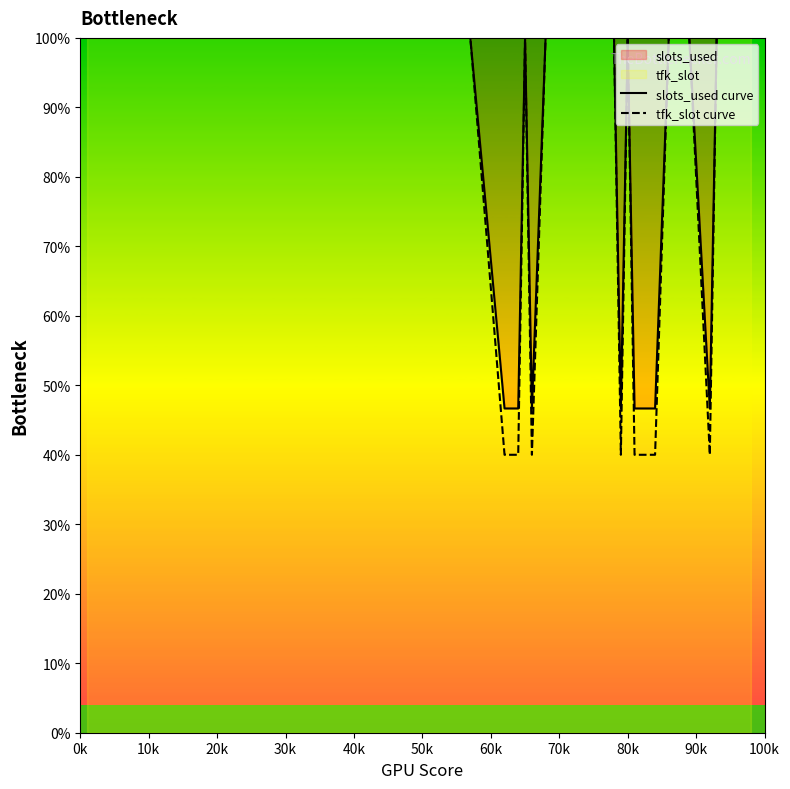

Rank the series by their average value, from lowest to highest.

tfk_slot curve, slots_used curve